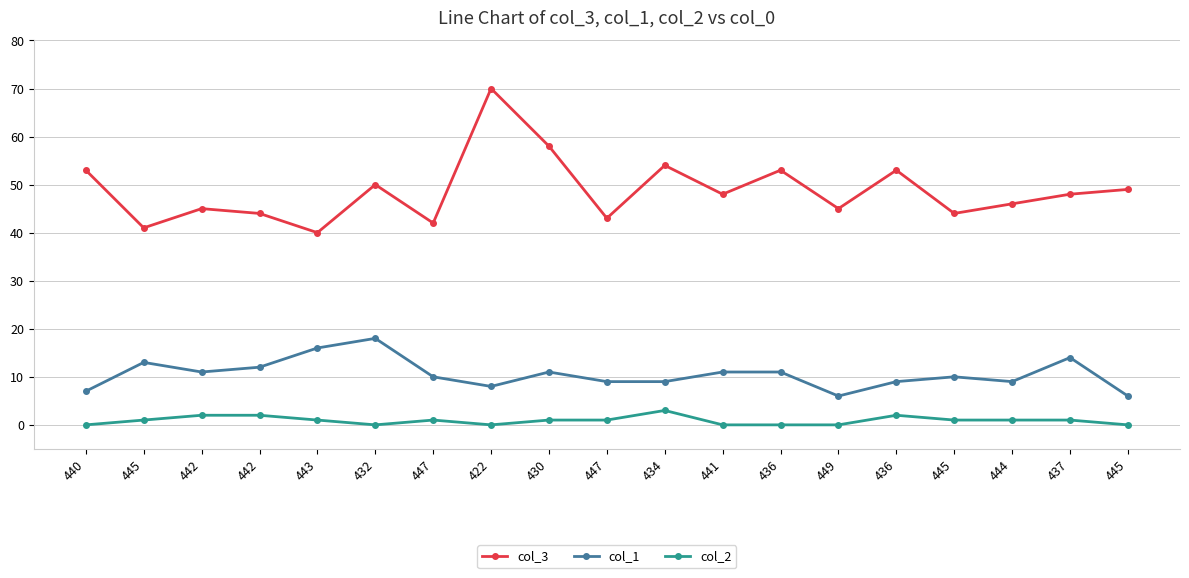

Where is the first local minimum for col_3?

445